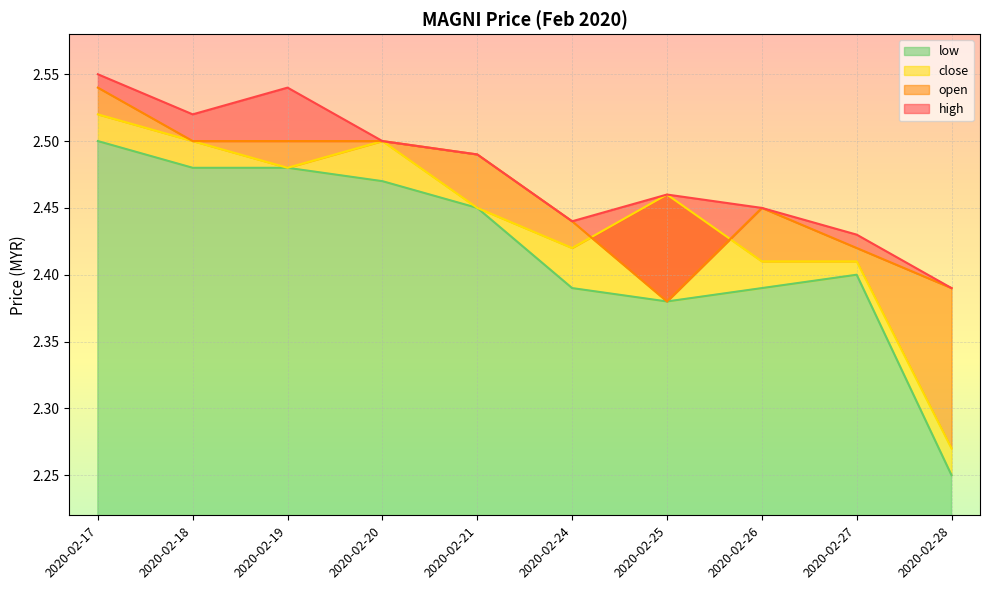

In high, how many points are lower than both neighbors (excluding endpoints)?

2